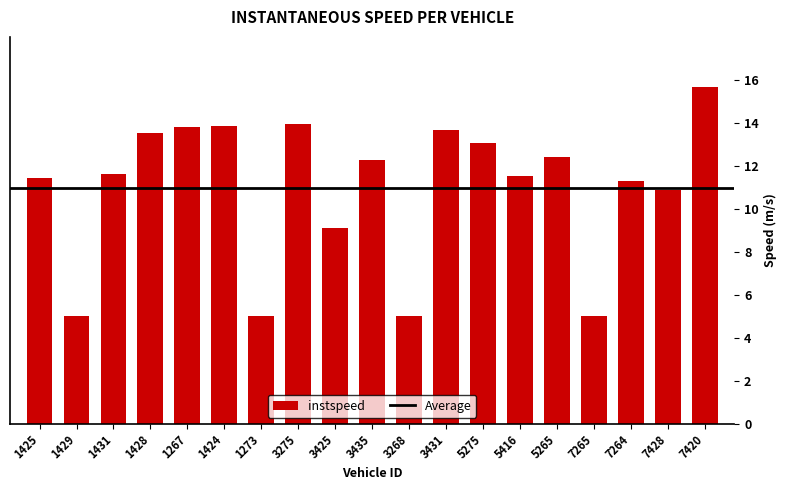

What is the change in value from 3425 to 7428?

+1.8